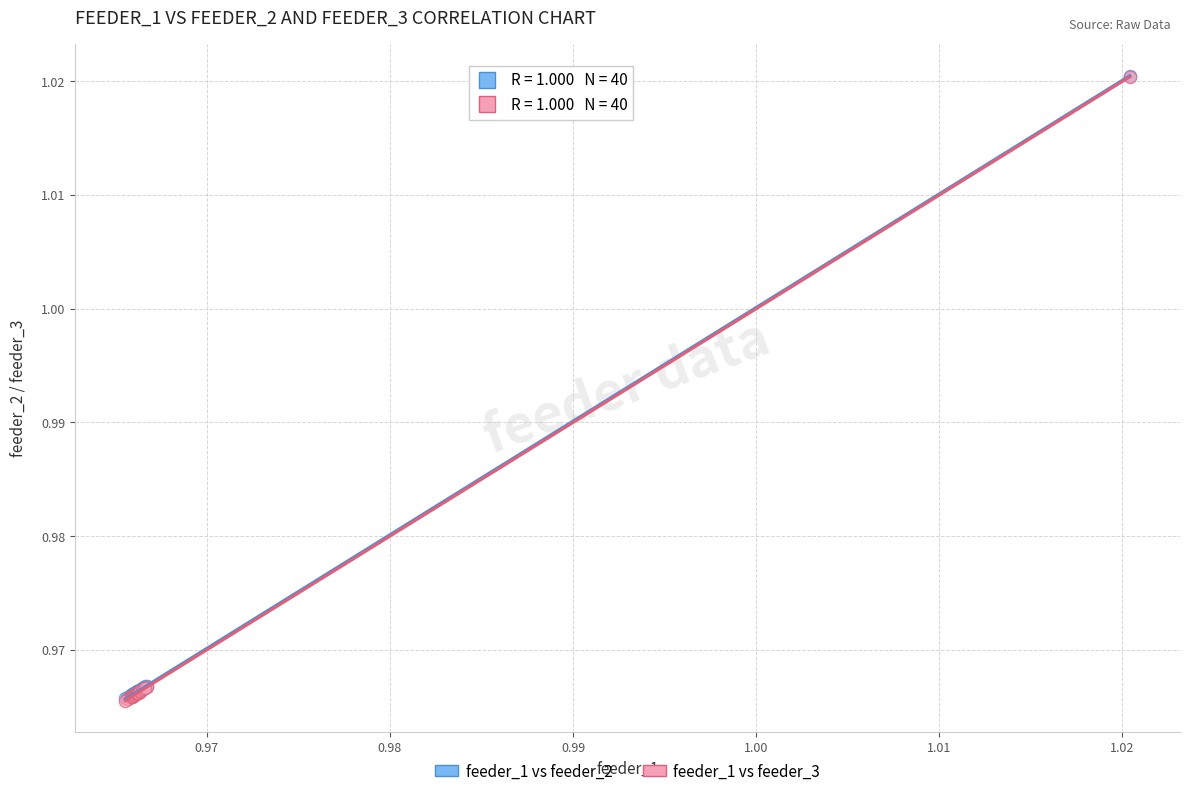

What are all the series names shown in the legend?

feeder_1 vs feeder_2, feeder_1 vs feeder_3